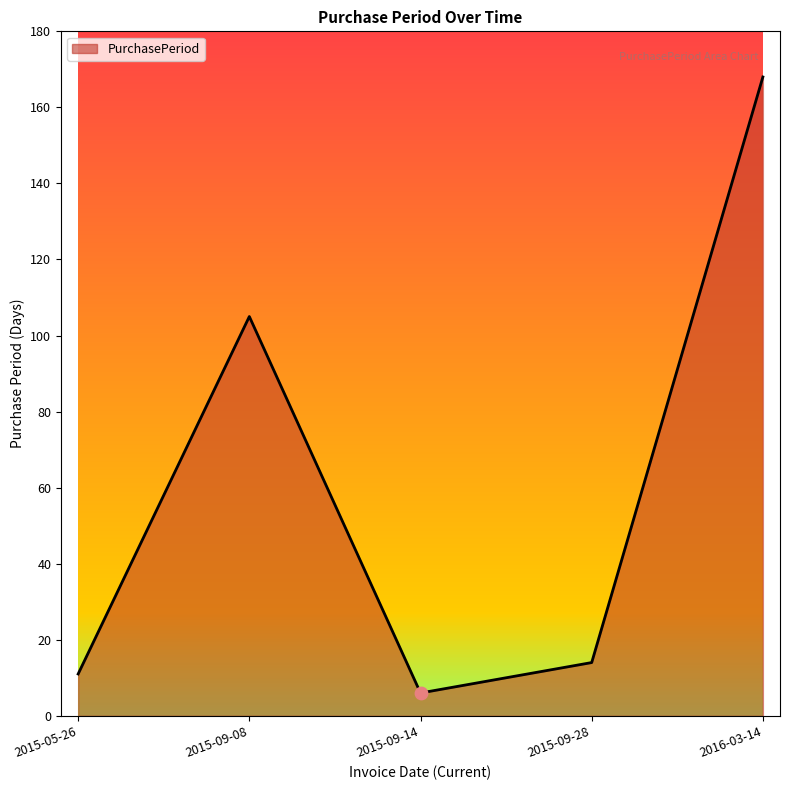

Which has a higher value, 2015-05-26 or 2016-03-14?

2016-03-14